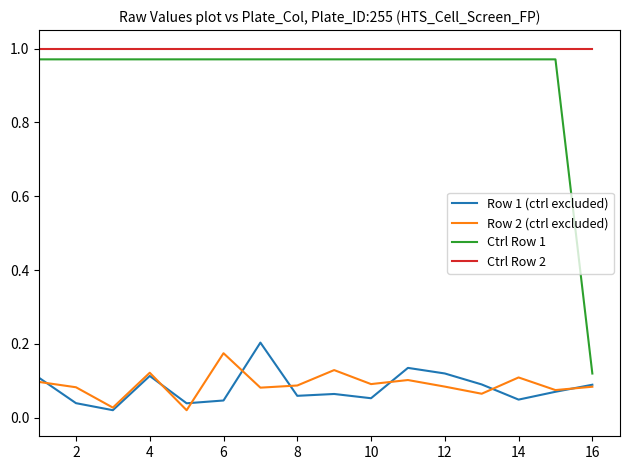

True or false: Ctrl Row 2 and Row 2 (ctrl excluded) intersect in this chart.

False